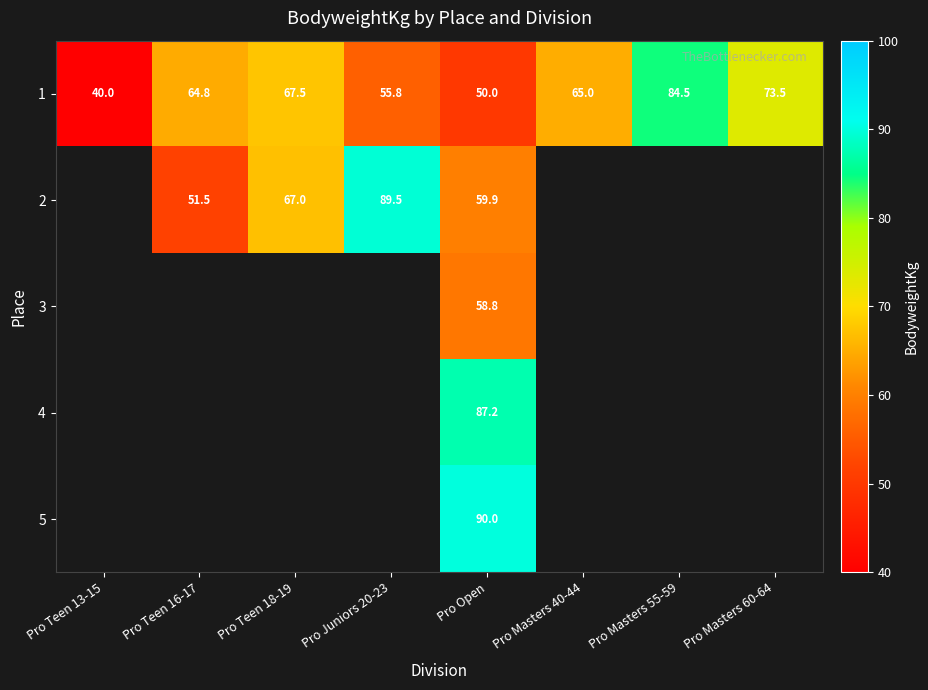

What is the sum of the 1 values at Pro Masters 60-64 and Pro Masters 40-44?

138.5